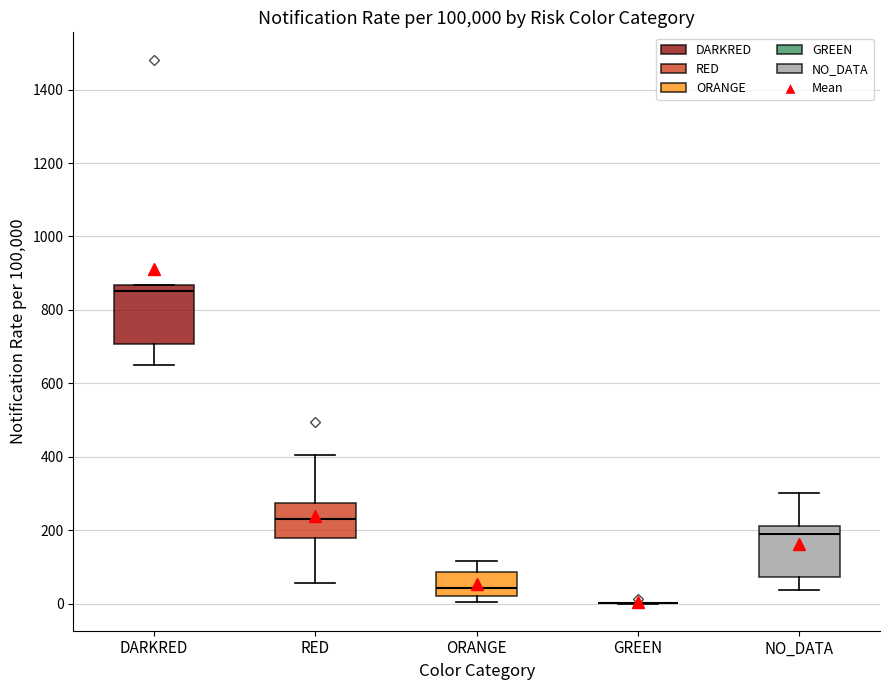

Reading left to right, transcribe this box plot: for each box, give where its median line is, the range the box spans, and where its two whiskers end, as read against the y-axis. The values are not printed on the chart, so give them approximately, as read against the axis.

DARKRED: median 860 (just below the box's upper edge), box 700 to 860, whiskers 660 to 860
RED: median 240, box 180 to 280, whiskers 60 to 400
ORANGE: median 40, box 20 to 80, whiskers 0 to 120
GREEN: box collapsed to a line at 0, whiskers 0 to 0
NO_DATA: median 200, box 80 to 220, whiskers 40 to 300